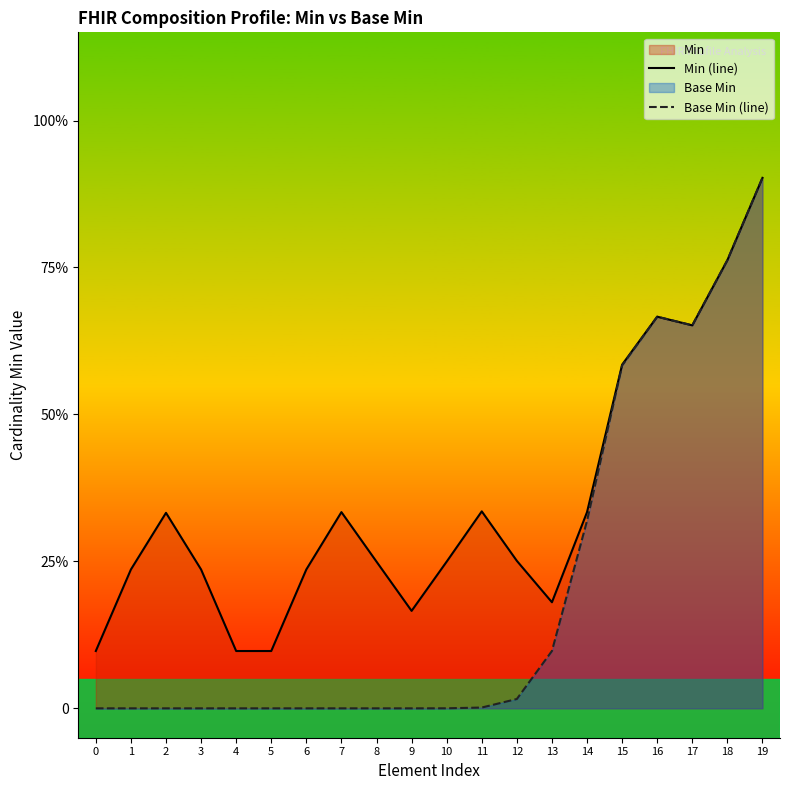

Does the chart display data point markers on the line(s)?

No